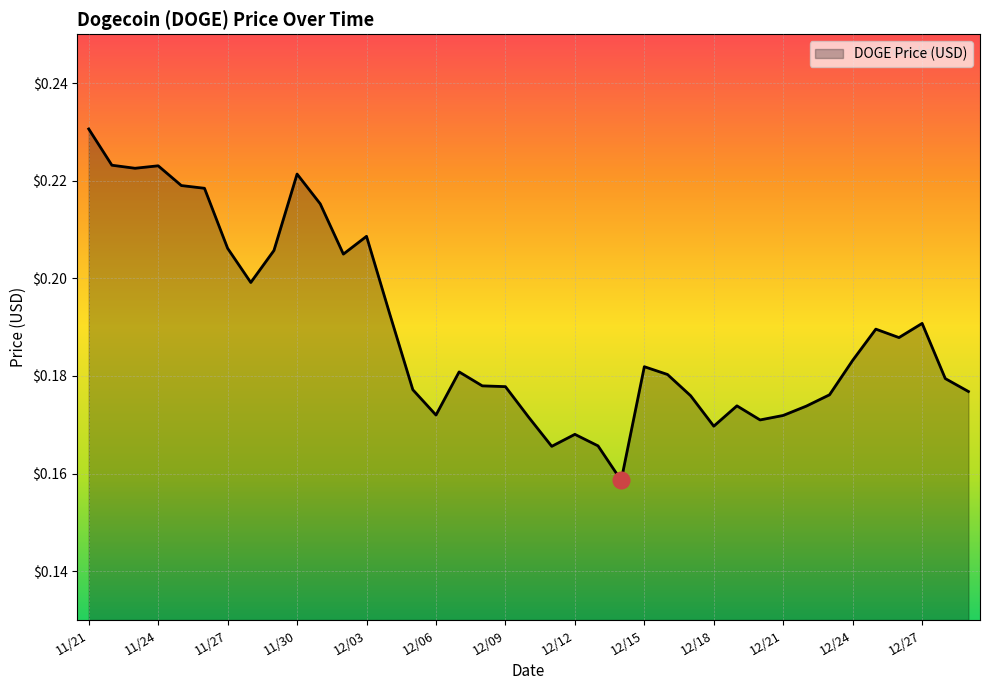

Rank the categories by value from highest to lowest.

11/21, 11/22, 11/24, 11/23, 11/30, 11/25, 11/26, 12/01, 12/03, 11/27, 11/29, 12/02, 11/28, 12/04, 12/27, 12/25, 12/26, 12/24, 12/15, 12/07, 12/16, 12/28, 12/08, 12/09, 12/05, 12/29, 12/23, 12/17, 12/19, 12/22, 12/06, 12/21, 12/10, 12/20, 12/18, 12/12, 12/13, 12/11, 12/14